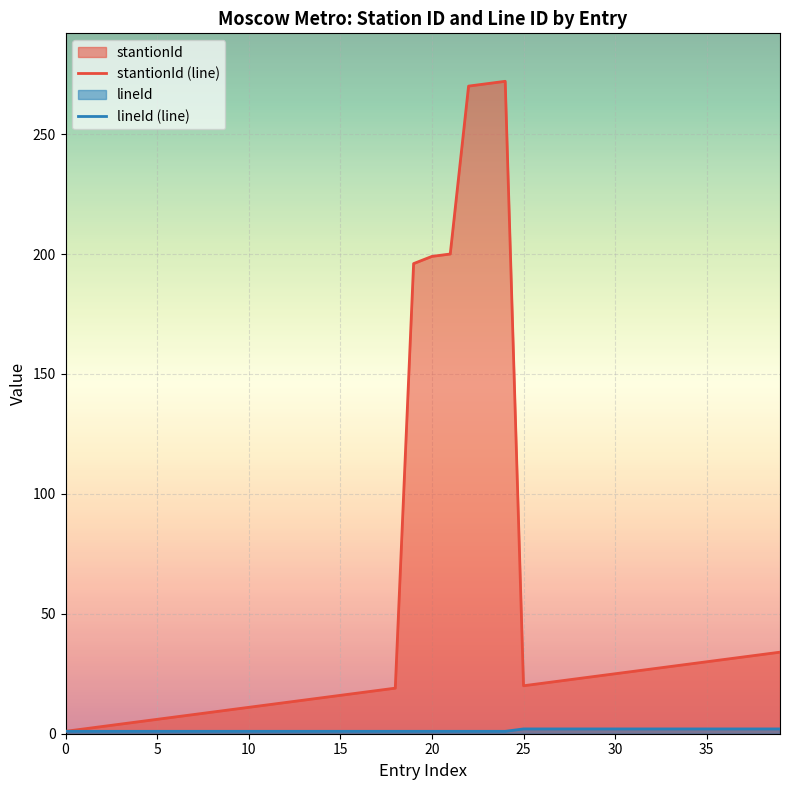

Is it true that stantionId (line) equals 87 at 19?

False